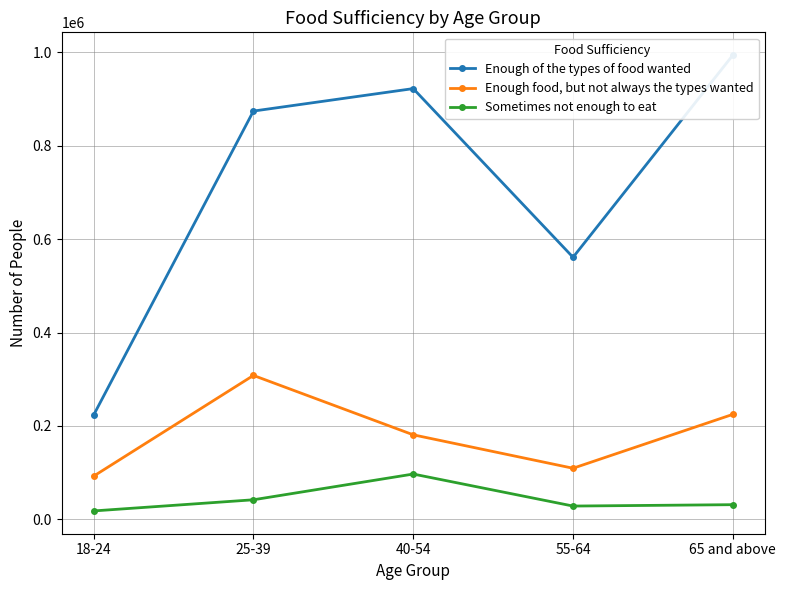

Which series has the largest range (max minus min)?

Enough of the types of food wanted